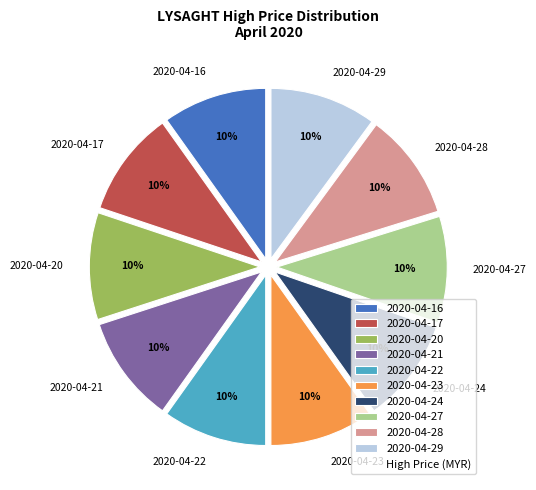

Combined, do 2020-04-22 and 2020-04-20 account for over 50%?

No